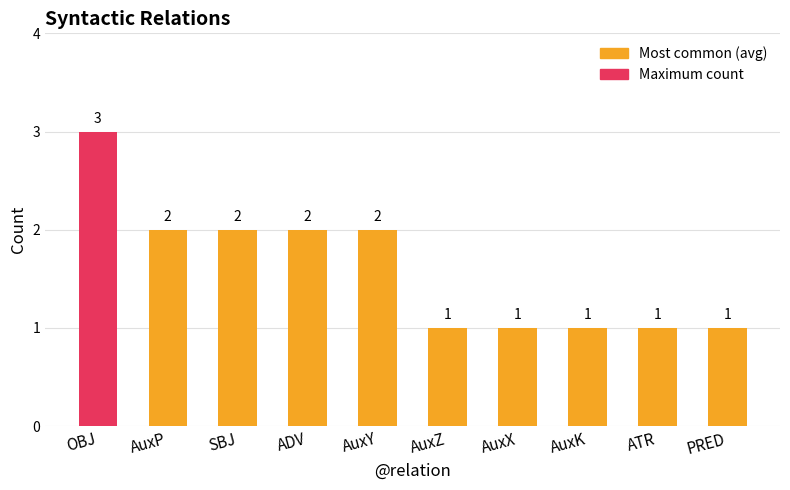

What is the label of the 6th bar from the left?

AuxZ